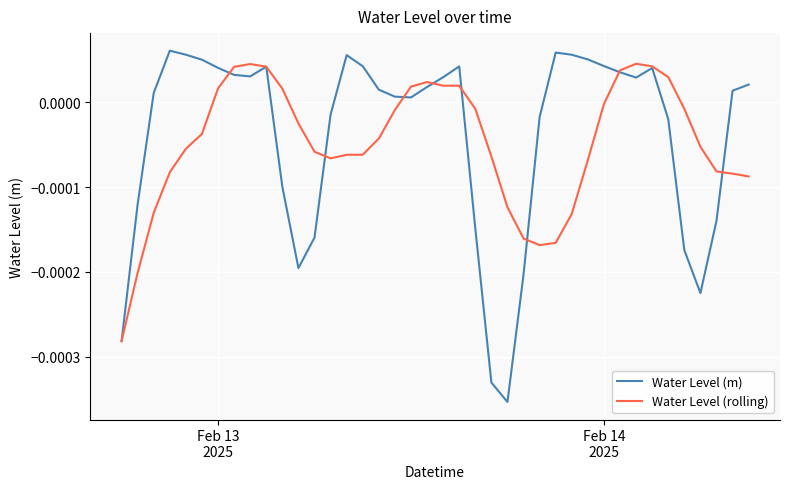

What are all the series names shown in the legend?

Water Level (m), Water Level (rolling)